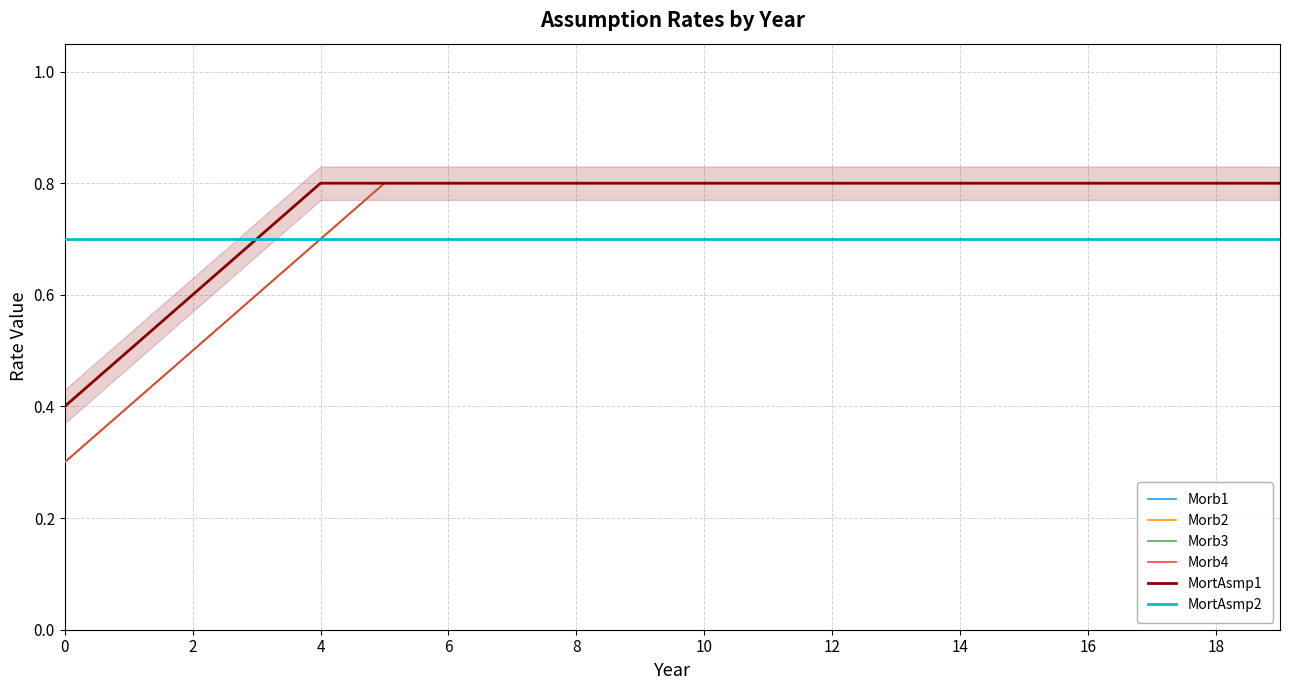

What are all the series names shown in the legend?

Morb1, Morb2, Morb3, Morb4, MortAsmp1, MortAsmp2